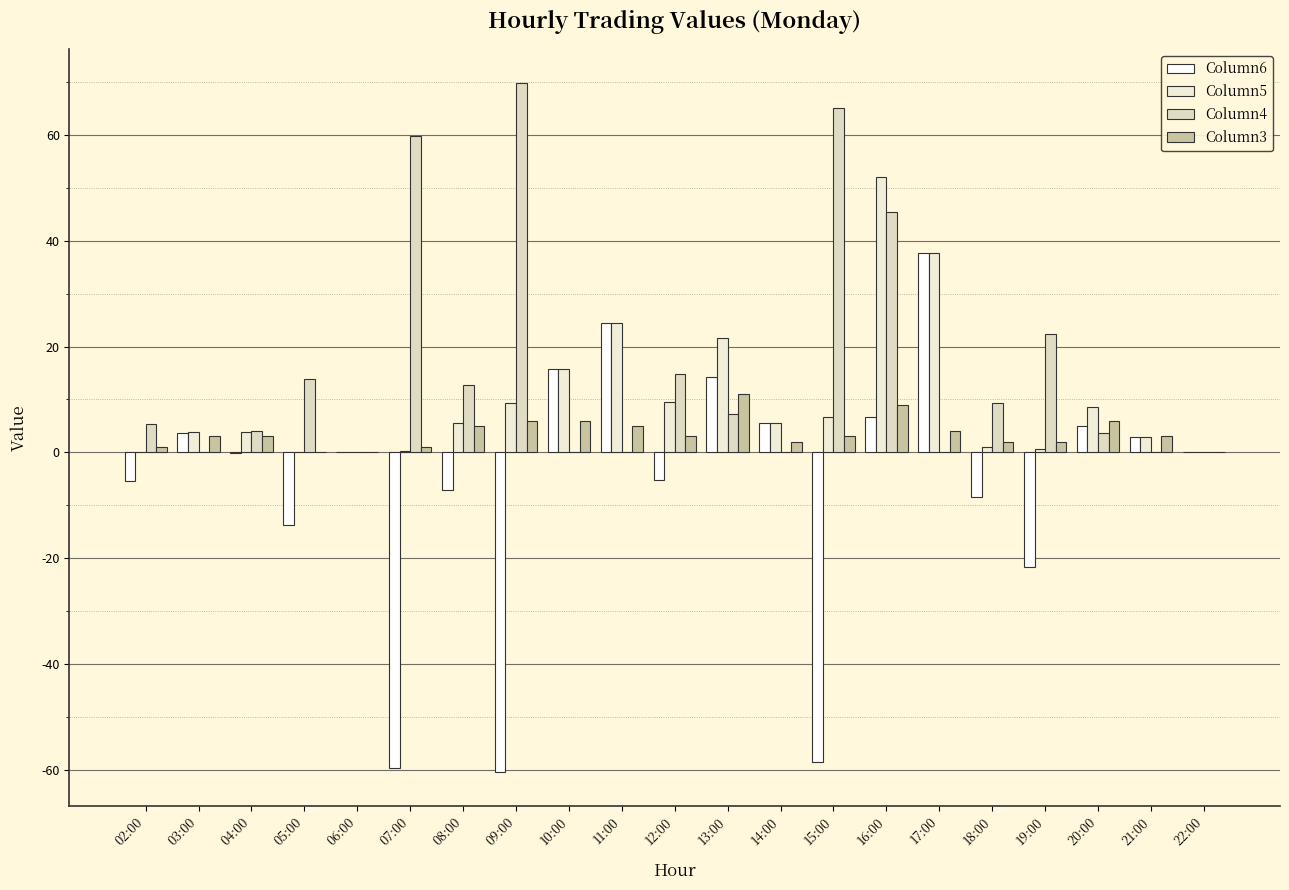

The value of Column5 at 19:00 is 0.9. True or false?

False